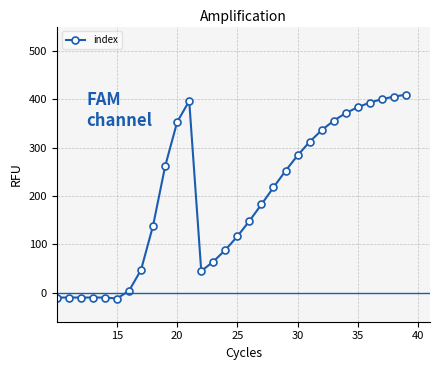

What is the difference between the second highest and second lowest values?

418.1